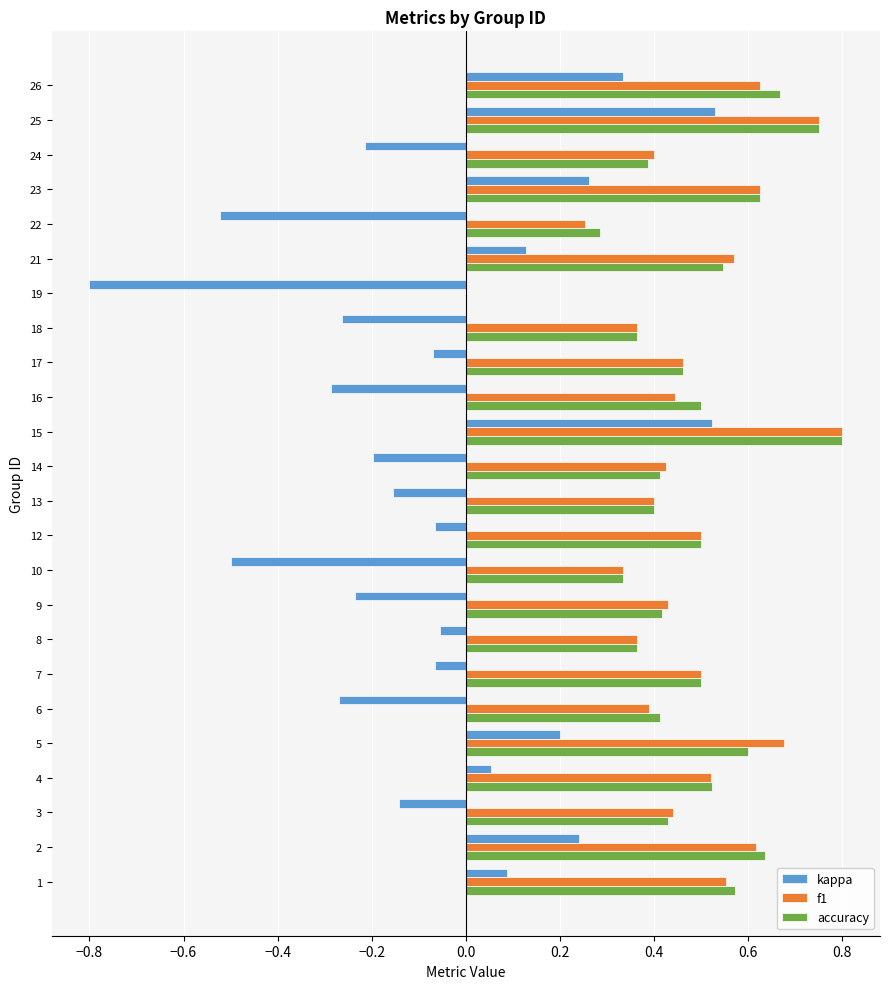

True or false: accuracy has a value of 0.1 at 21.

False